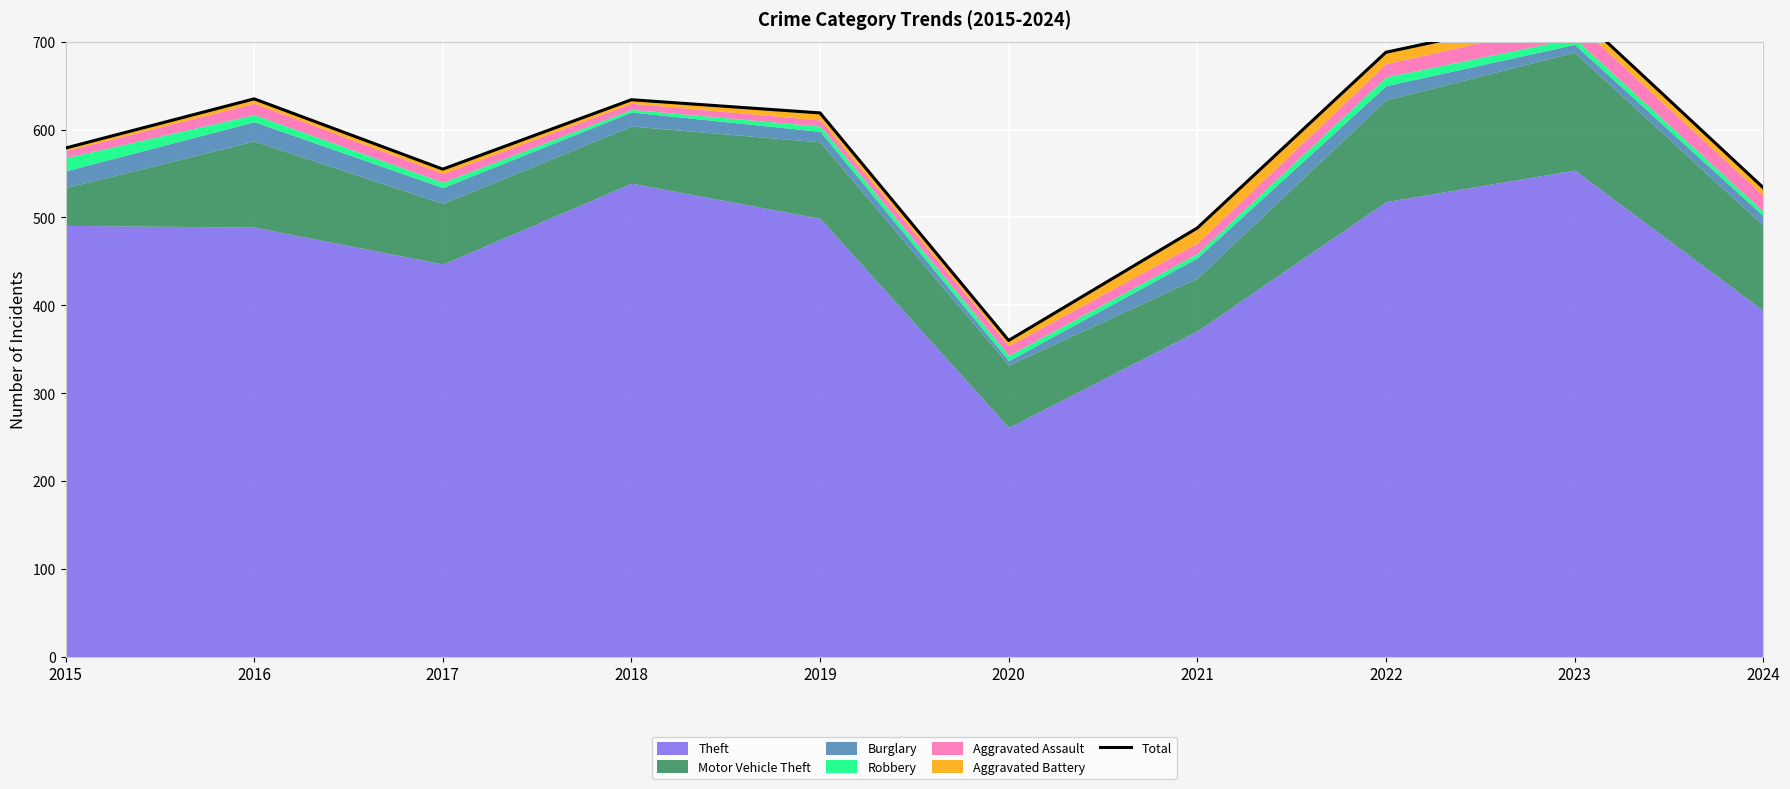

True or false: the data shows 555 at 2017.

True